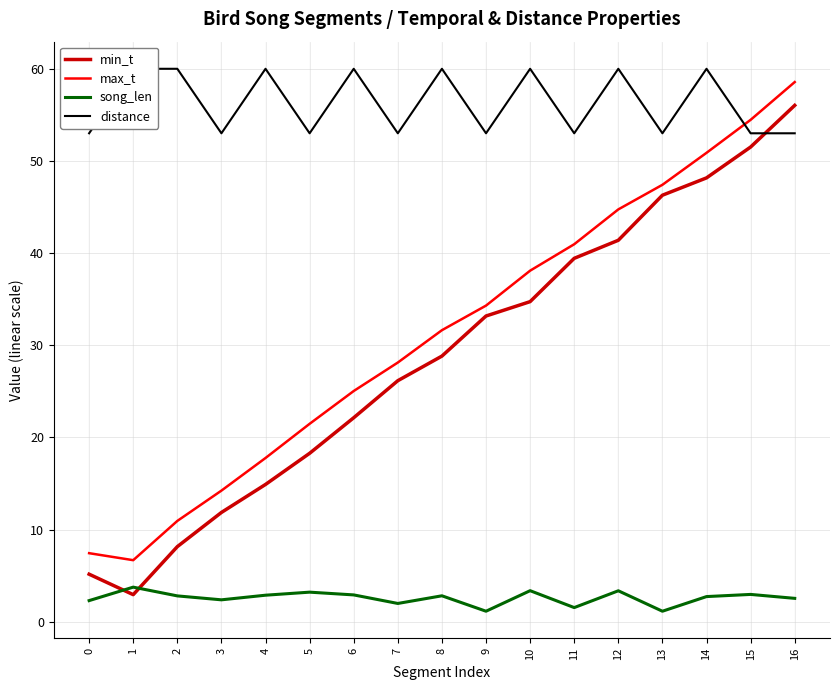

Where do distance and max_t first cross each other?

14 and 15